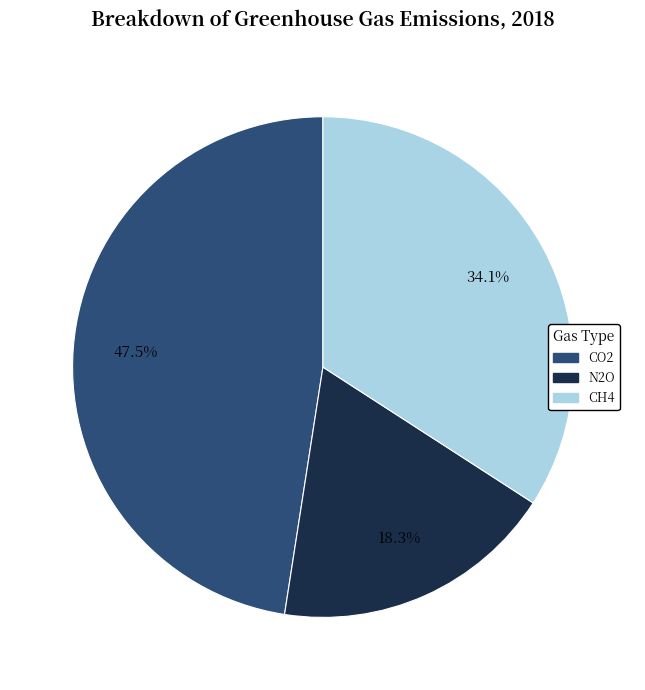

To the nearest percent, what is the difference between the N2O and CO2 slice percentages?

29%